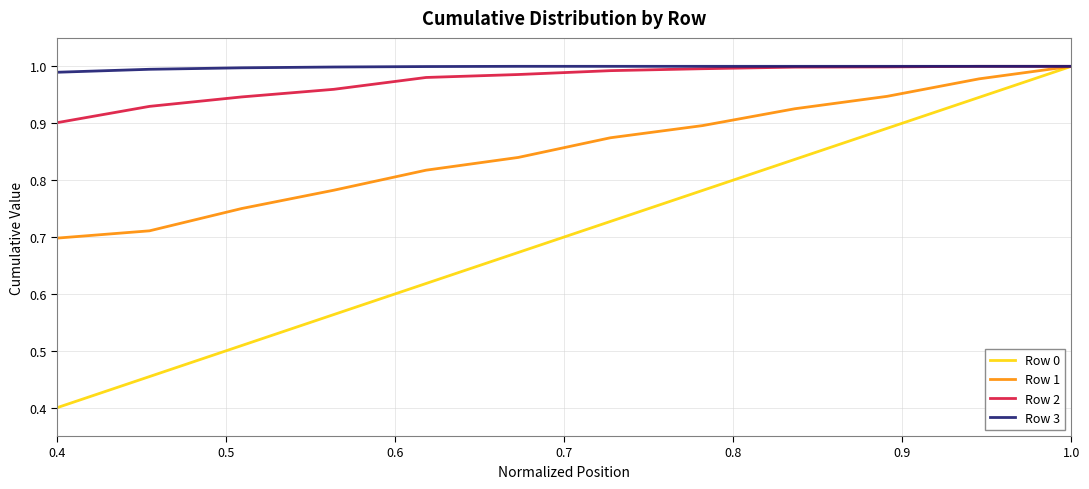

Which series has the widest spread of values?

Row 0